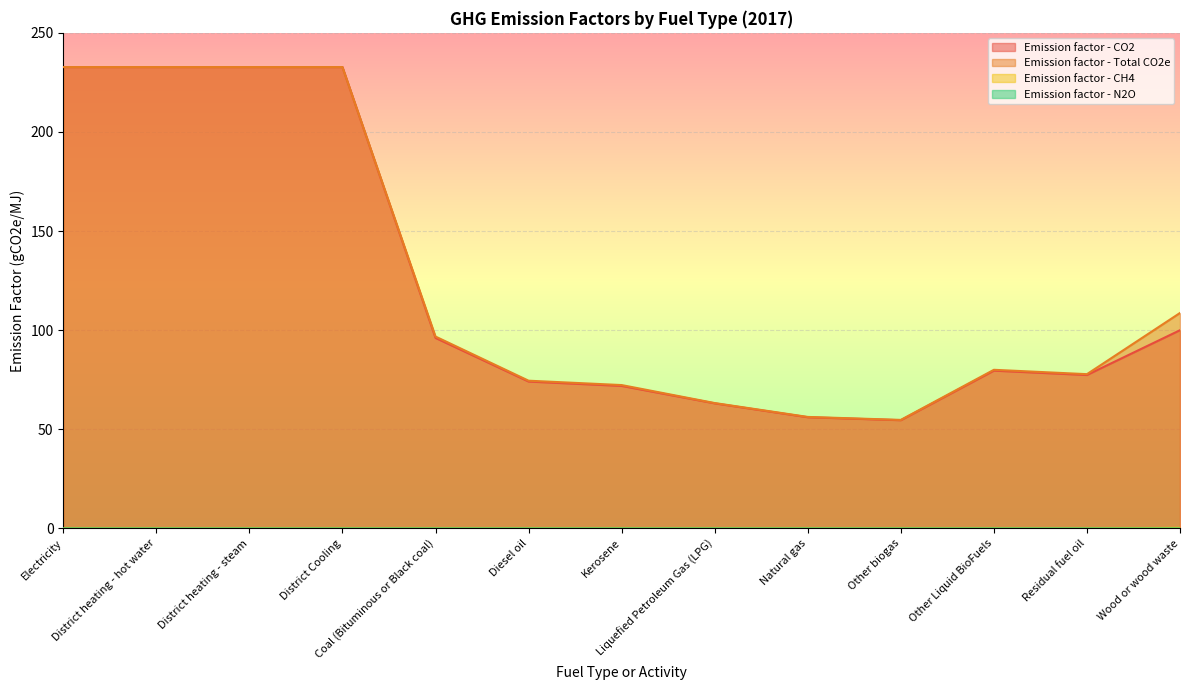

Reading left to right, extract all data points from this chart.

Emission factor - CO2: 232.8	232.8	232.8	232.8	96.1	74.1	71.9	63.1	56.1	54.6	79.6	77.4	100.0
Emission factor - Total CO2e: 232.8	232.8	232.8	232.8	96.8	74.5	72.3	63.3	56.3	54.8	80.0	77.8	108.7
Emission factor - CH4: 0.0	0.0	0.0	0.0	0.0	0.0	0.0	0.0	0.0	0.0	0.0	0.0	0.3
Emission factor - N2O: 0.0	0.0	0.0	0.0	0.0	0.0	0.0	0.0	0.0	0.0	0.0	0.0	0.0